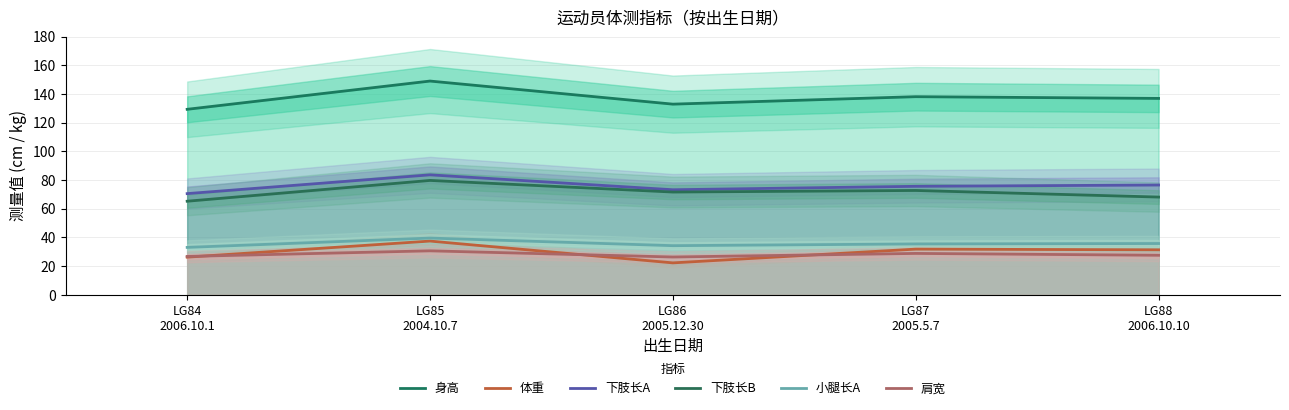

At which category does 体重 reach its first local peak?

LG85
2004.10.7